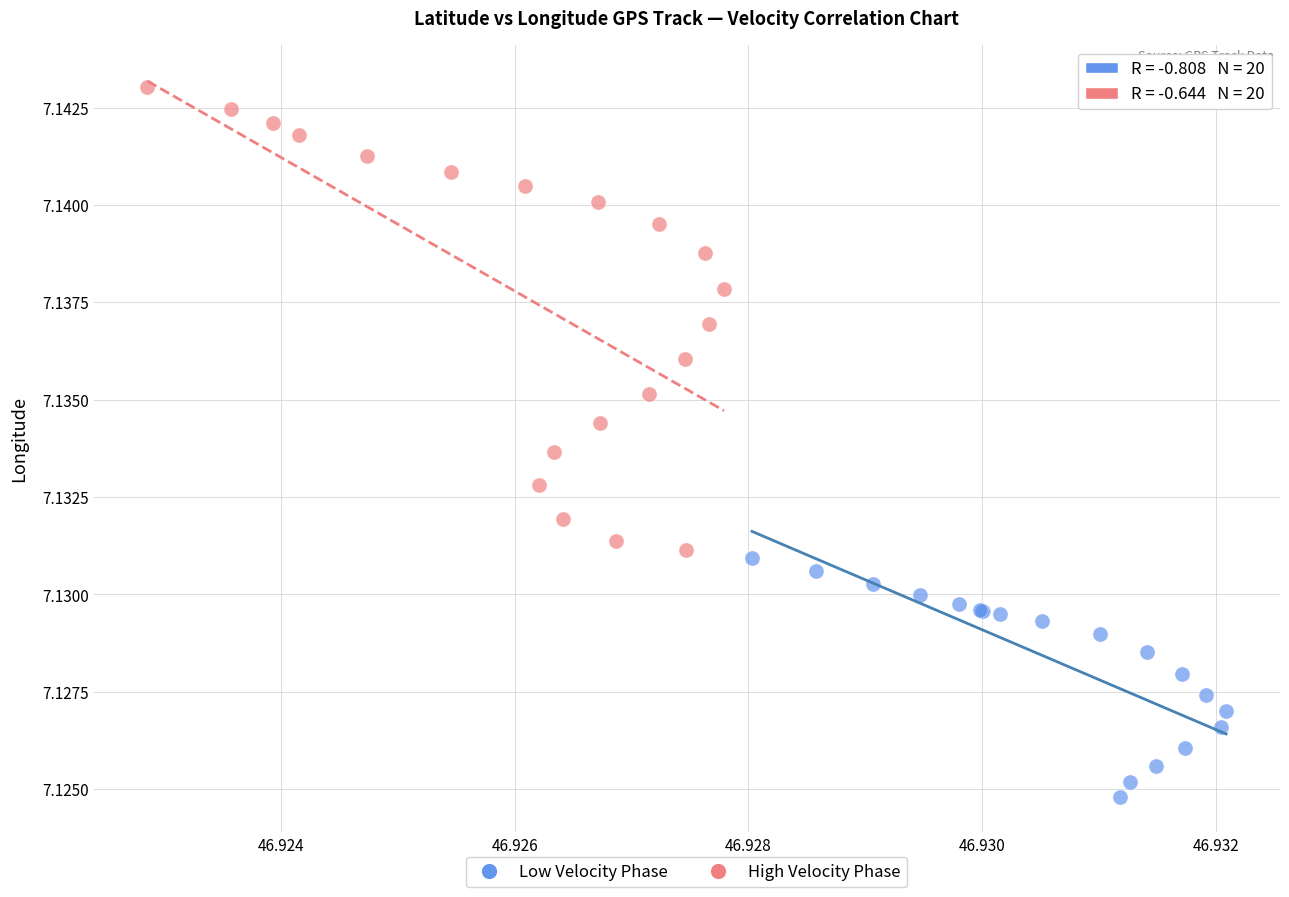

Which series contains the highest Y value?

High Velocity Phase